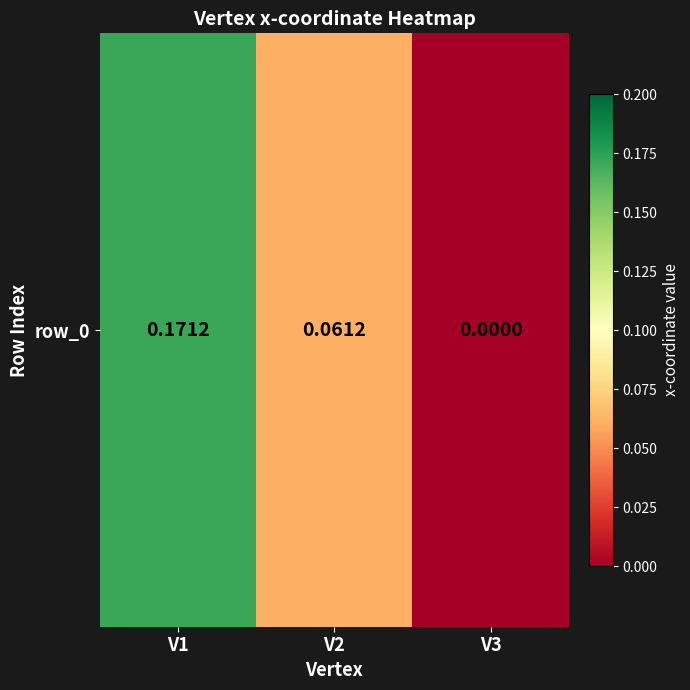

What is the change in value from V1 to V2?

-0.1